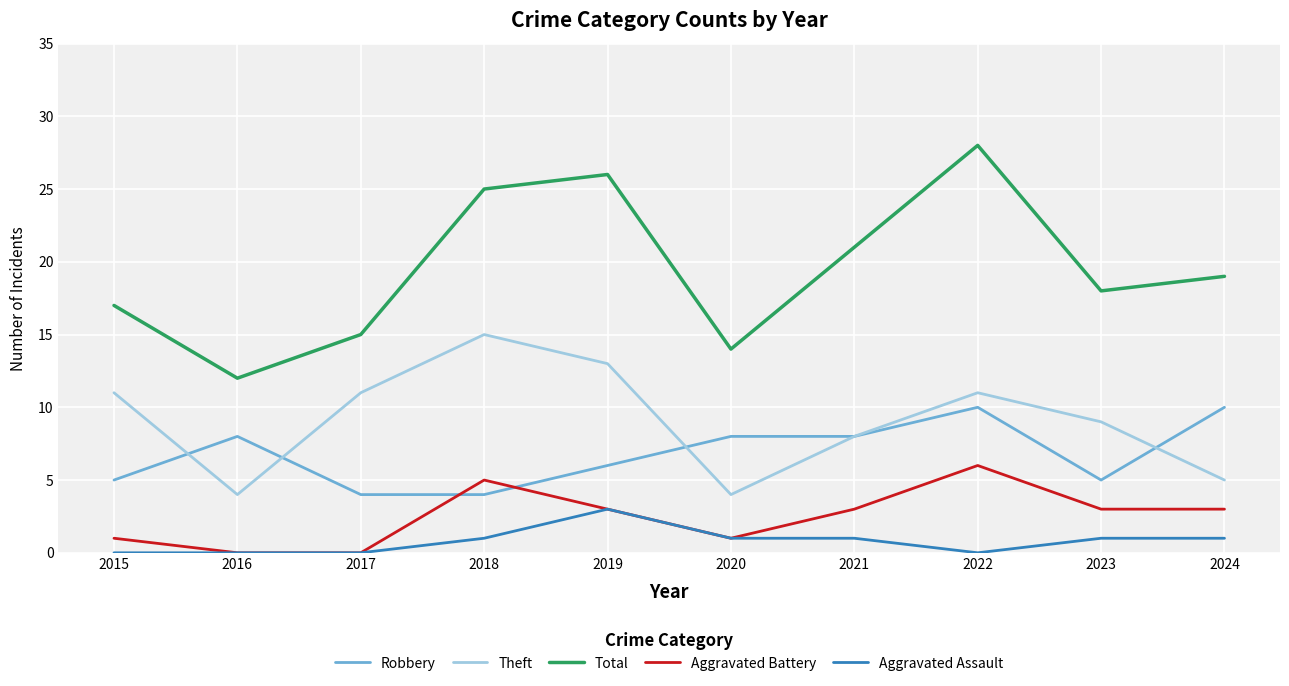

Where does the Aggravated Battery series first go above 3?

2018